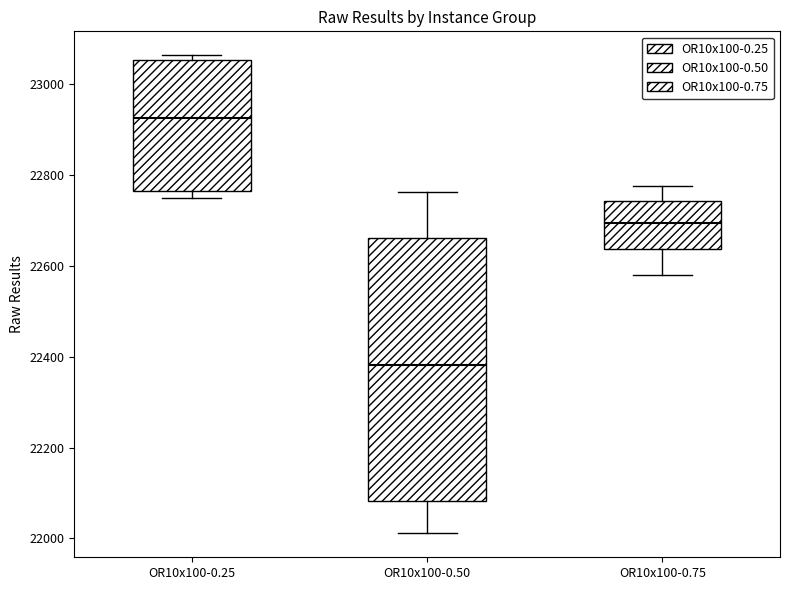

Which box's median line is the highest?

OR10x100-0.25